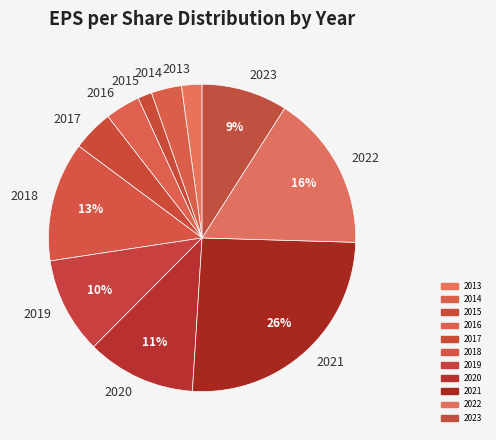

Which has a higher value, 2023 or 2017?

2023